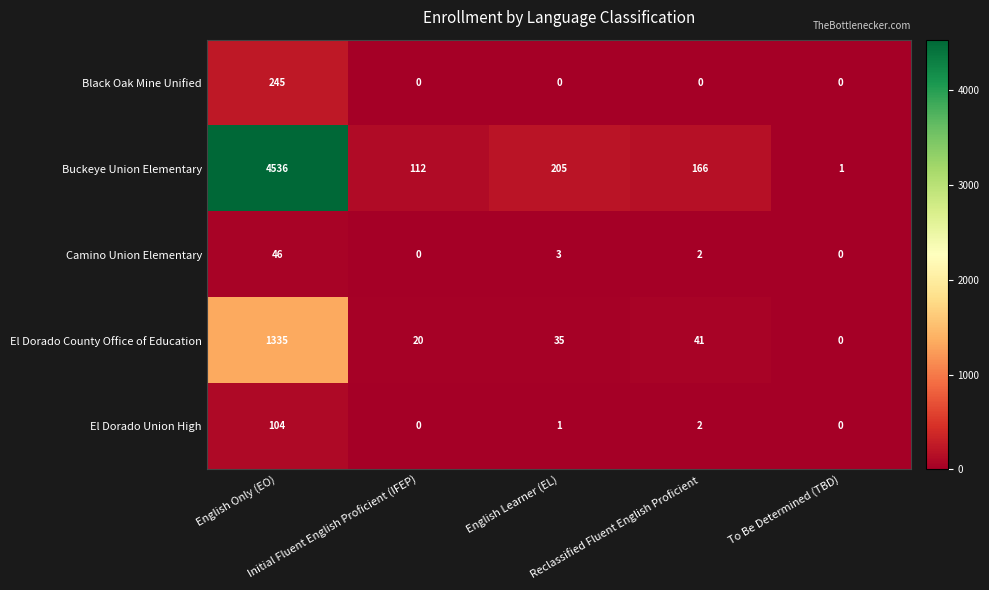

What is the maximum value shown in the chart?

4536